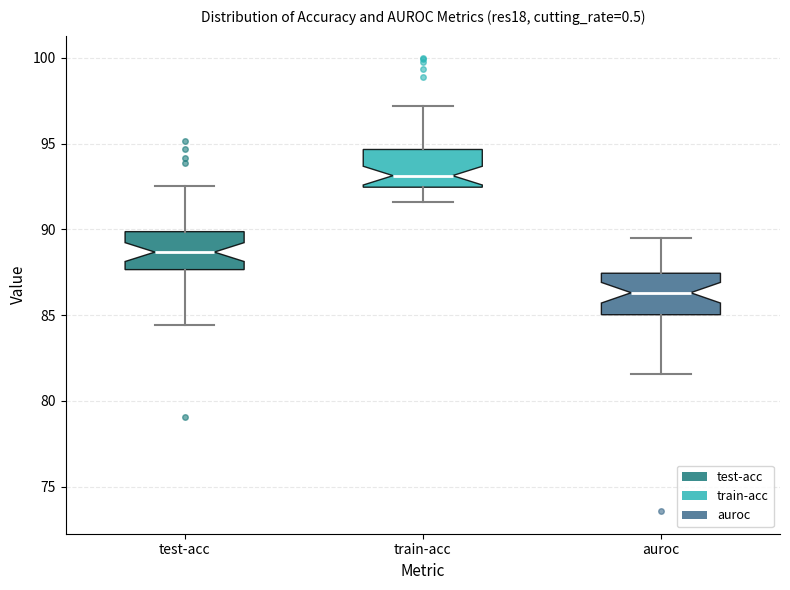

Which box has the highest median line?

train-acc